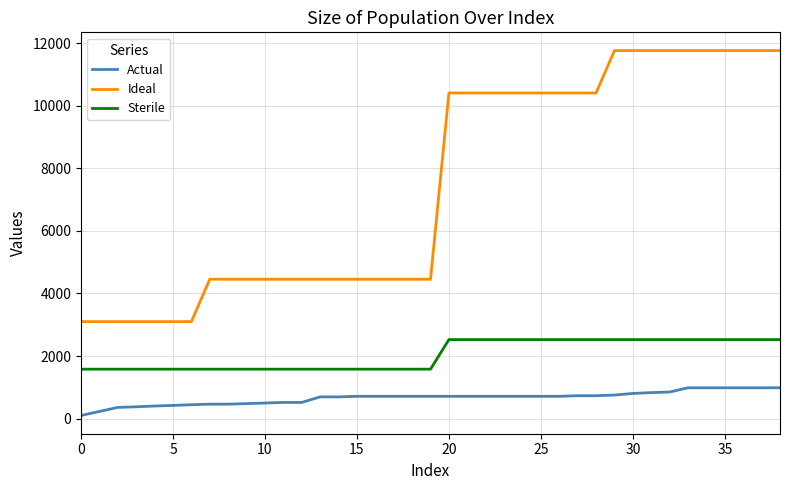

How many lines are shown in the chart?

3